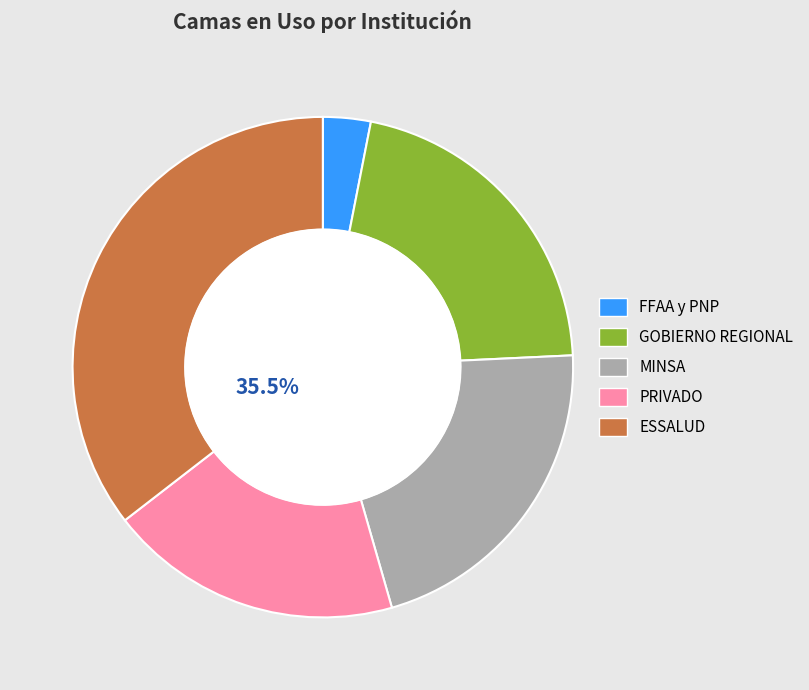

How many slices are in this pie chart?

5